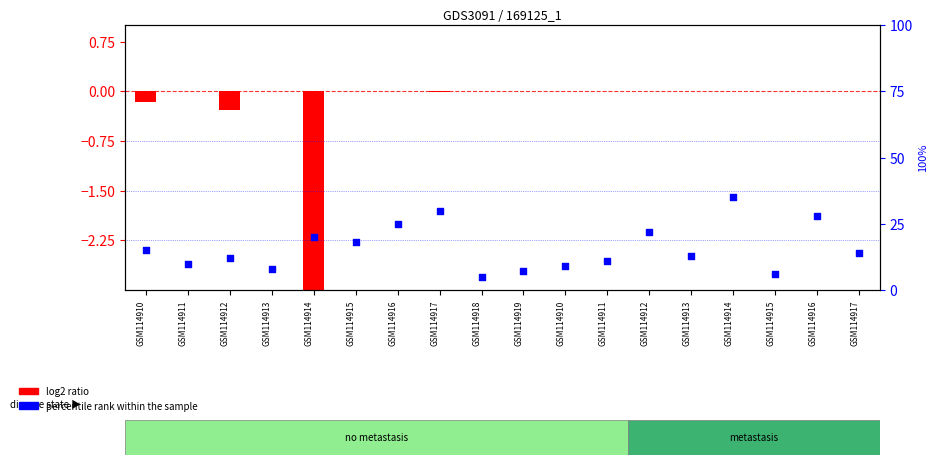

Is the value of log2 ratio at GSM114913 greater than the value of percentile rank within the sample at GSM114915?

No